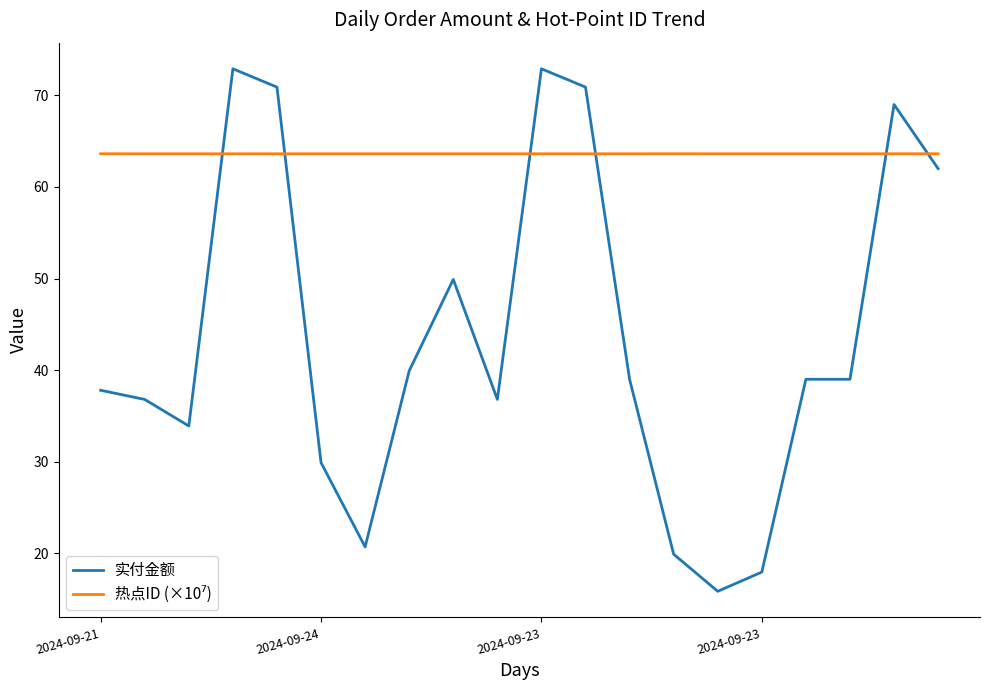

What is the maximum value shown in the chart?

72.9